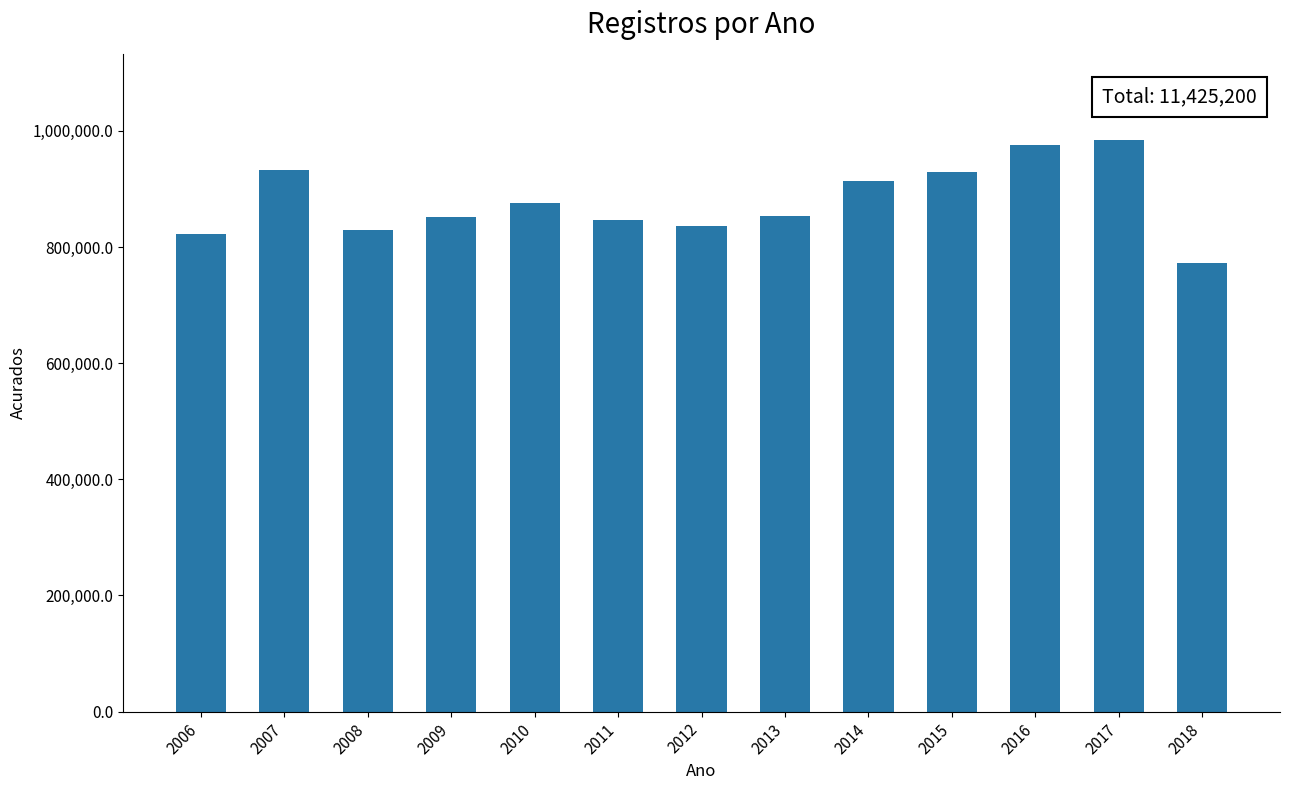

What is the maximum value shown in the chart?

984830